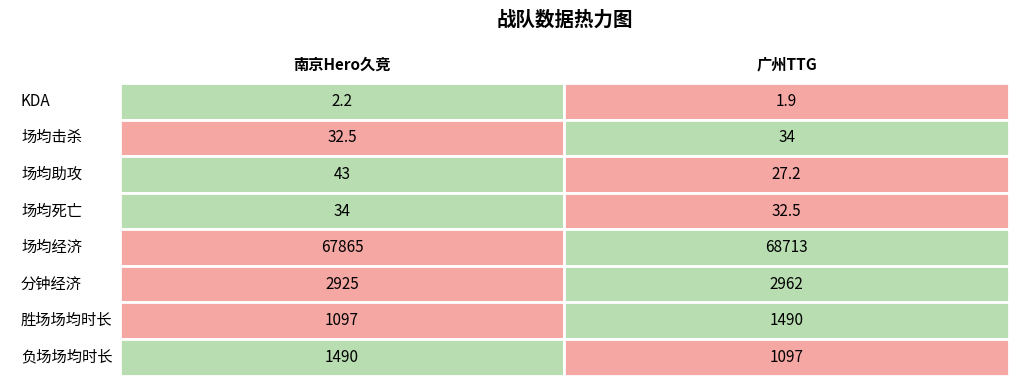

Which series has the widest spread of values?

场均经济